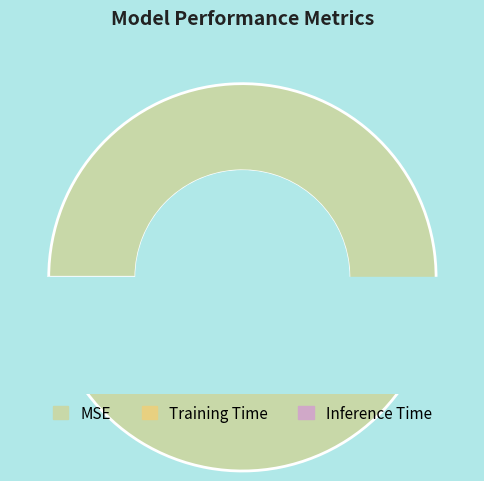

Does any single category account for the majority?

Yes